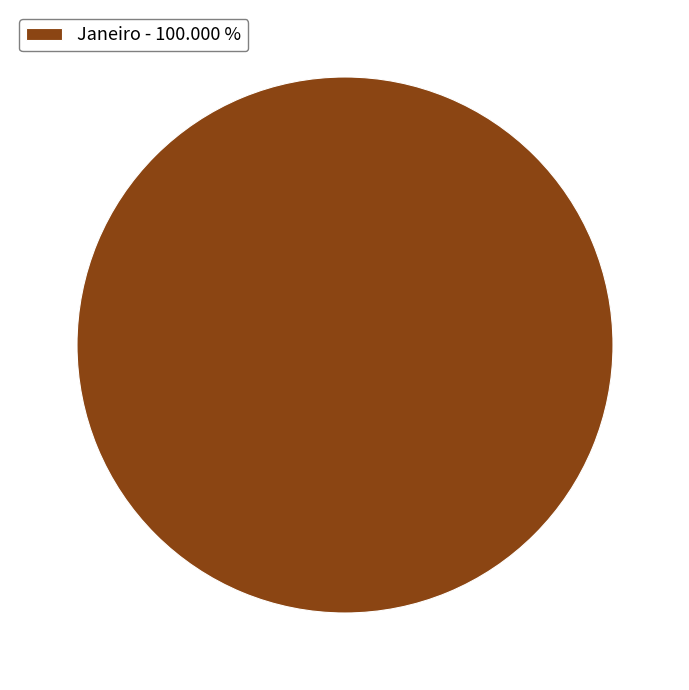

Which category accounts for the majority?

Janeiro - 100.000 %